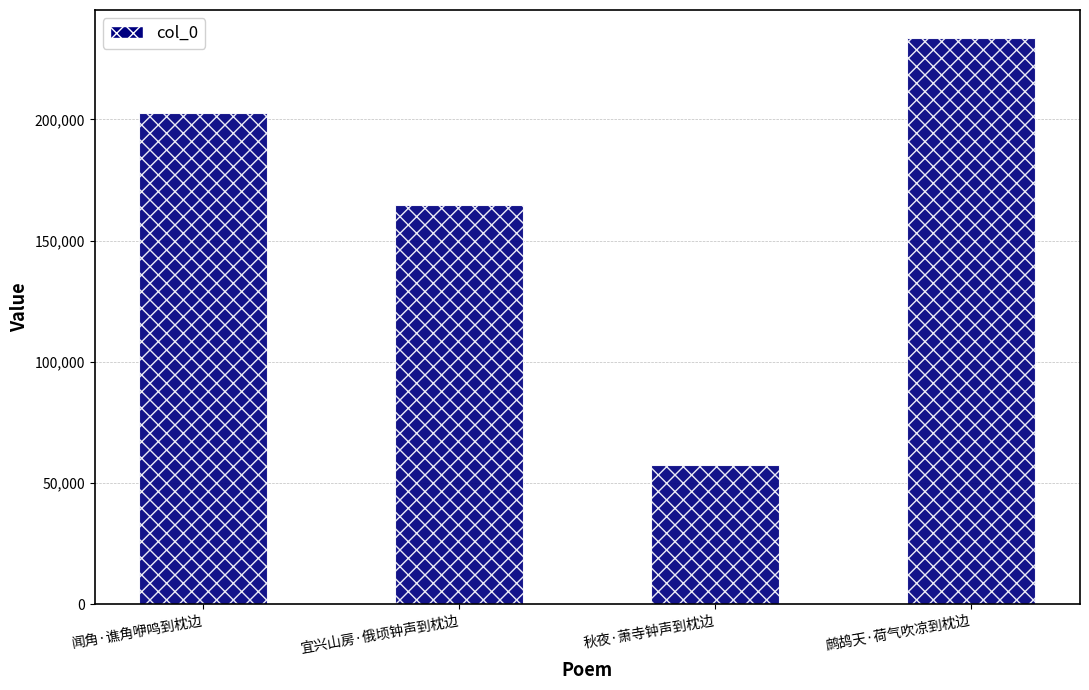

Reading left to right, transcribe all the data shown in this chart.

闻角·谯角咿鸣到枕边=202585	宜兴山房·俄顷钟声到枕边=164560	秋夜·萧寺钟声到枕边=57274	鹧鸪天·荷气吹凉到枕边=233474